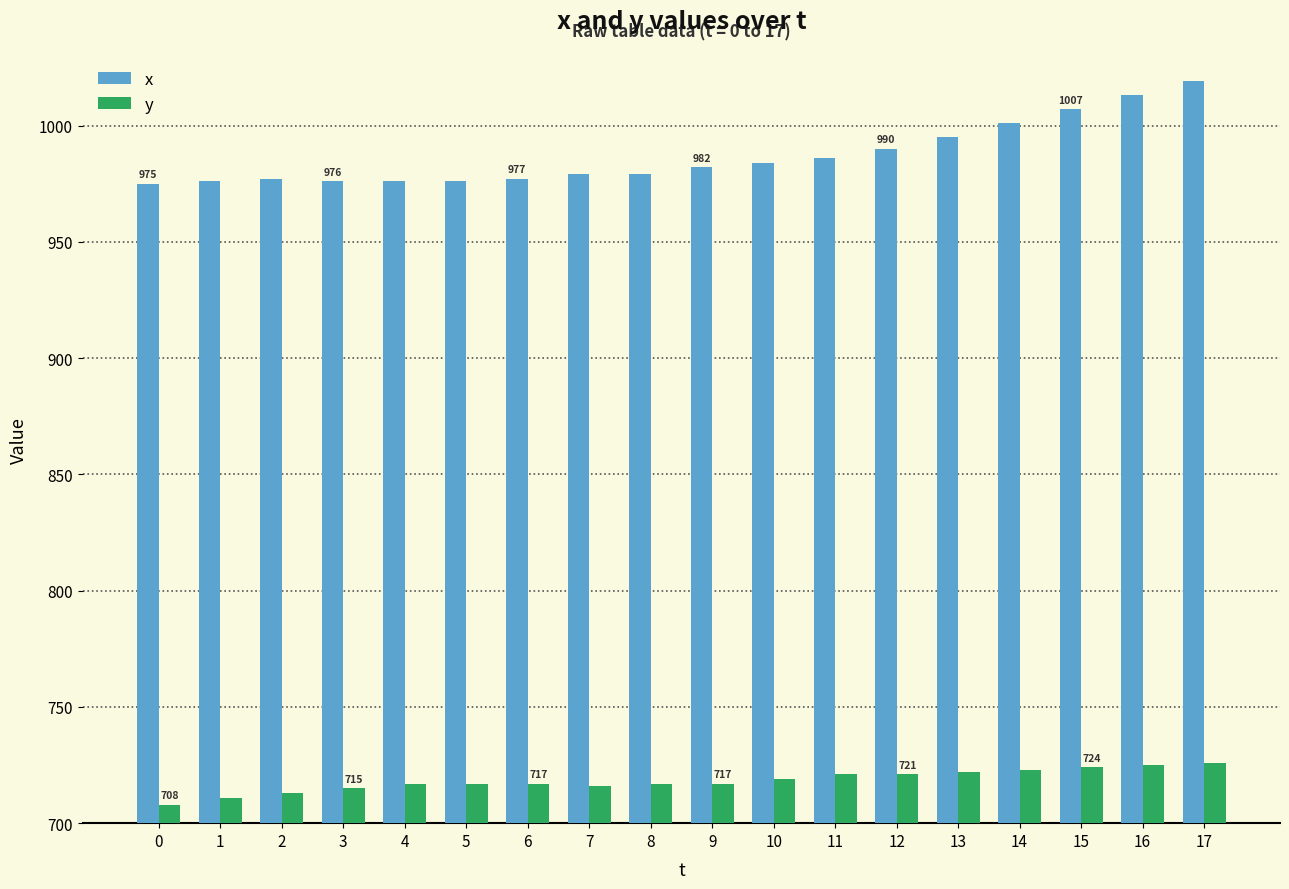

The value of y at 4 is 468. True or false?

False